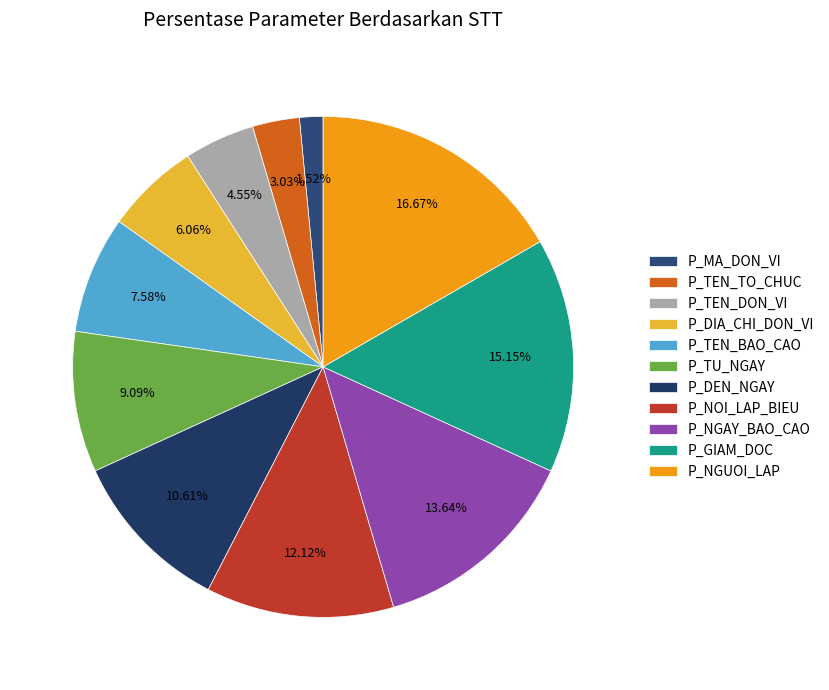

What is the change in value from P_TU_NGAY to P_DEN_NGAY?

+1